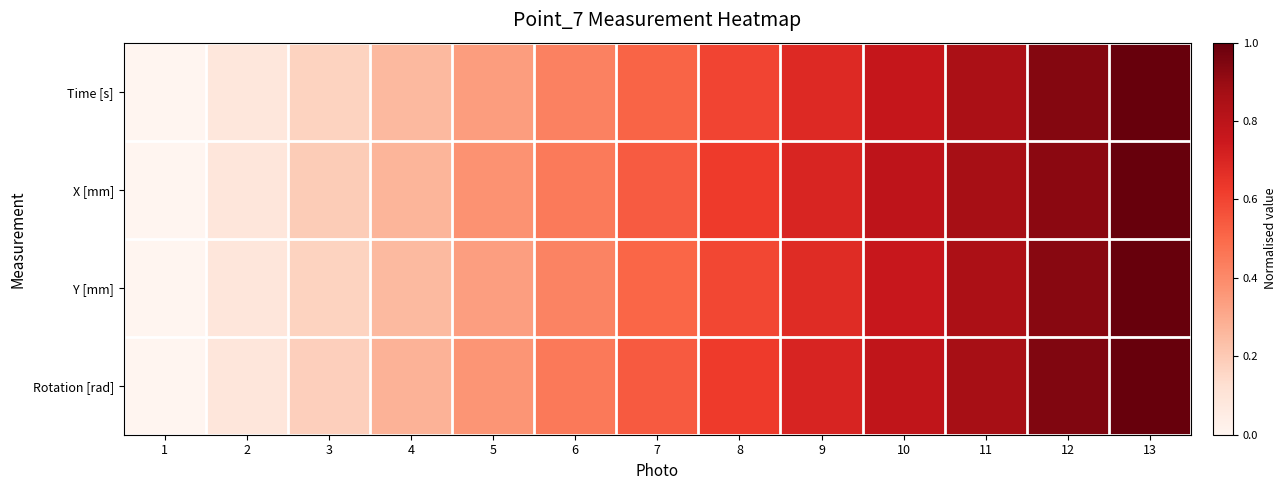

List the series in order of their peak value, highest first.

Time [s], X [mm], Y [mm], Rotation [rad]